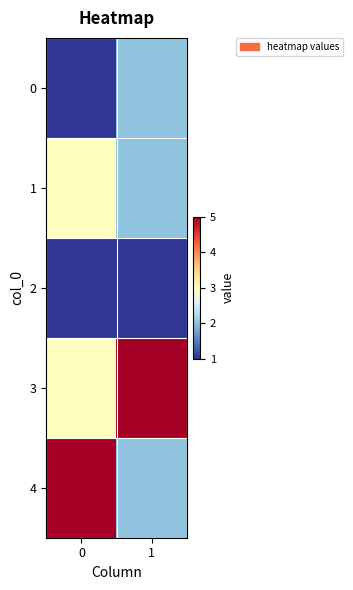

How many distinct data groups are displayed?

5